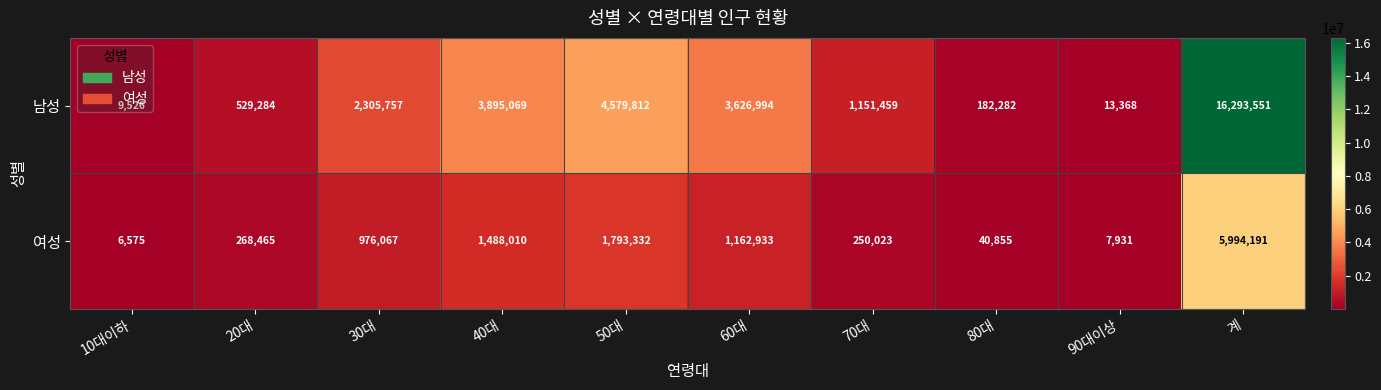

Which series has the widest spread of values?

남성